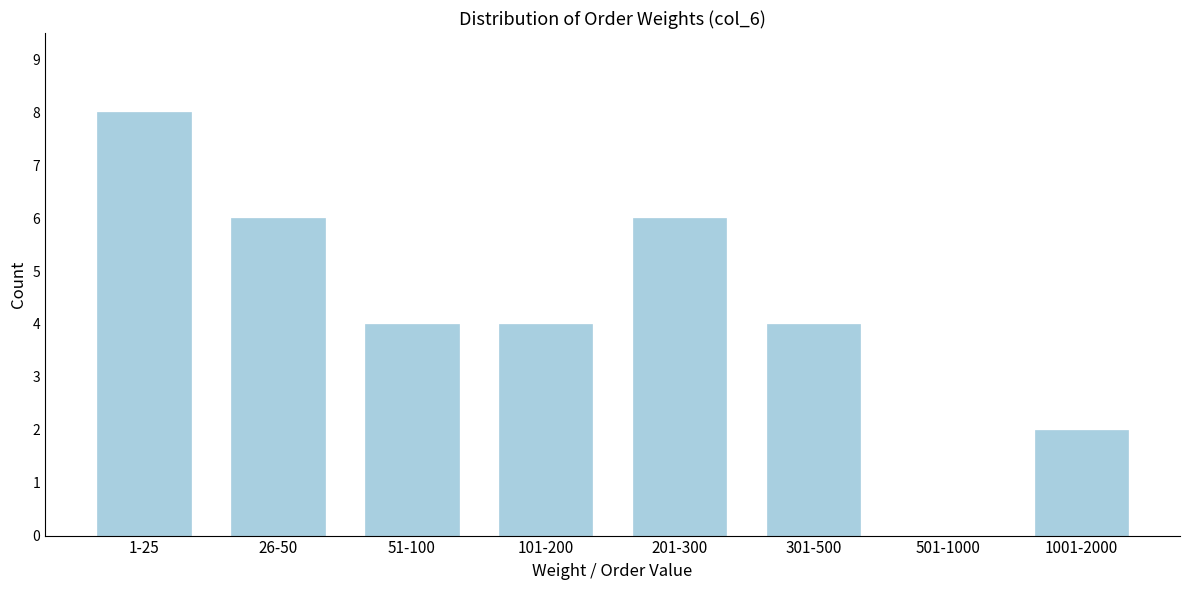

Reading left to right, what are all the values shown in this chart?

1-25=8	26-50=6	51-100=4	101-200=4	201-300=6	301-500=4	501-1000=0	1001-2000=2